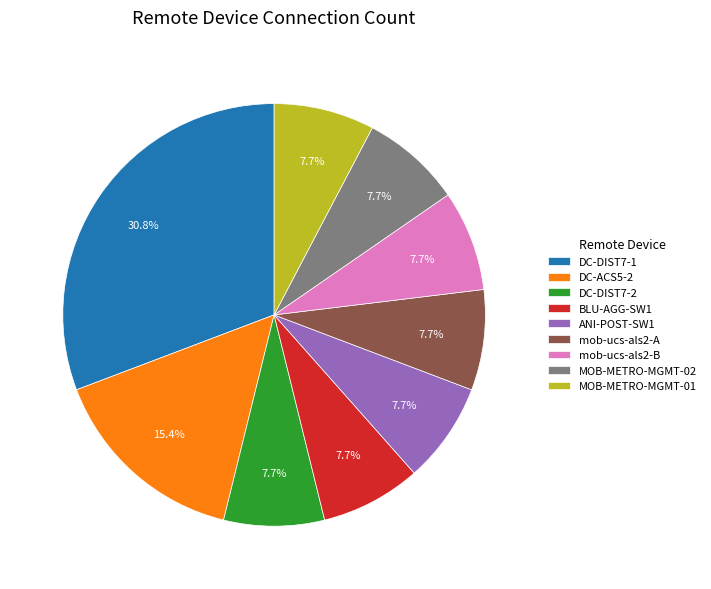

Do BLU-AGG-SW1 and mob-ucs-als2-A together represent more than half of the pie?

No